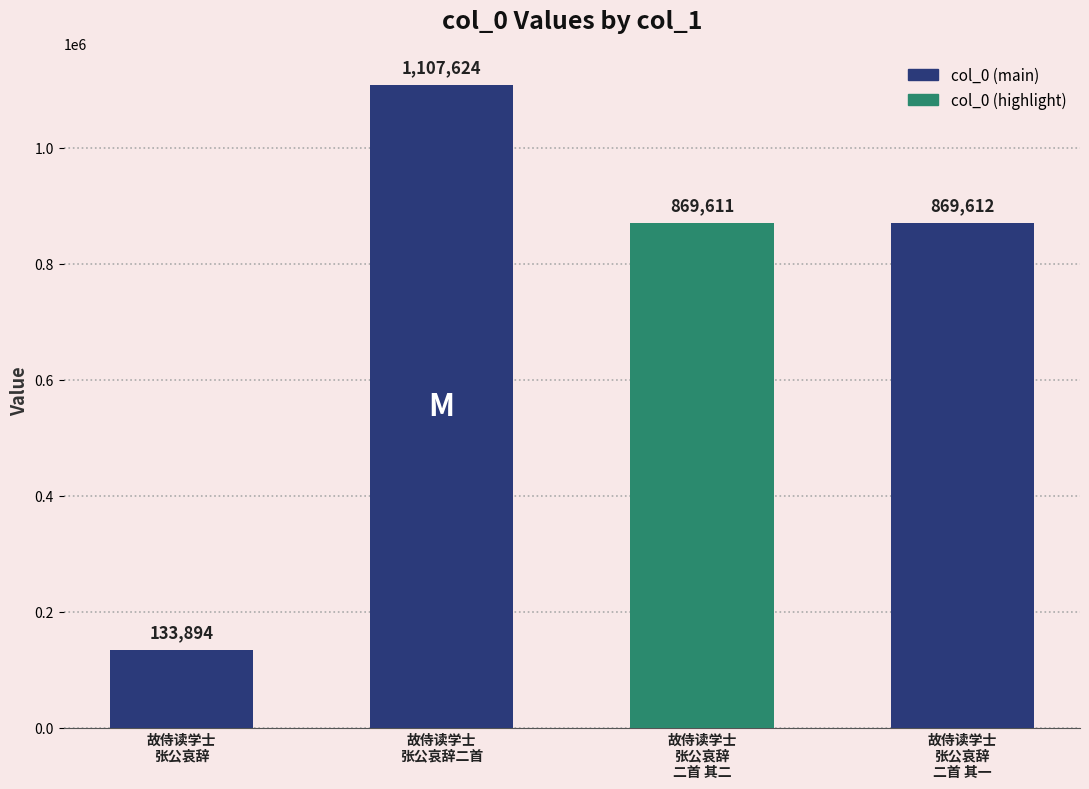

Rank the categories by value from highest to lowest.

故侍读学士
张公哀辞二首, 故侍读学士
张公哀辞
二首 其一, 故侍读学士
张公哀辞
二首 其二, 故侍读学士
张公哀辞